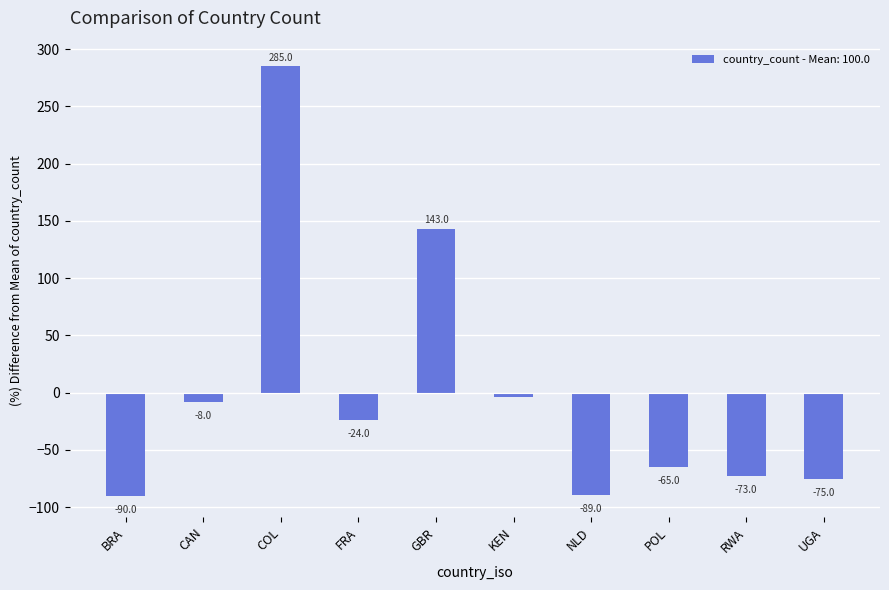

Which category has the highest value across all series?

COL